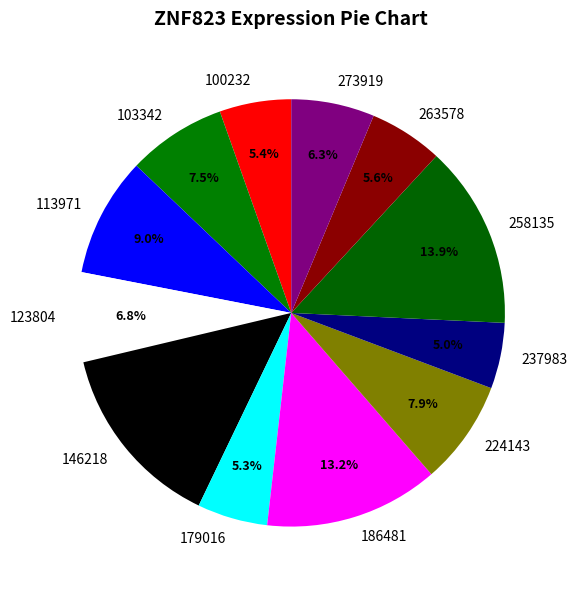

Does 100232 account for over 50% of the chart?

No